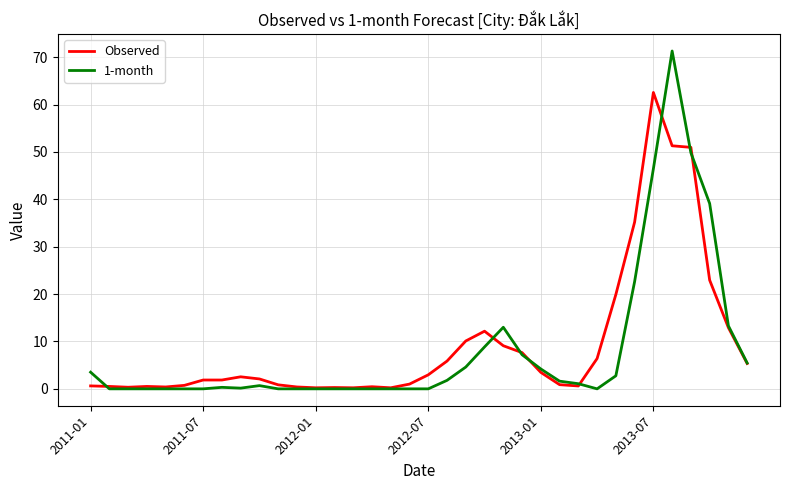

List the series in order of their peak value, lowest first.

Observed, 1-month